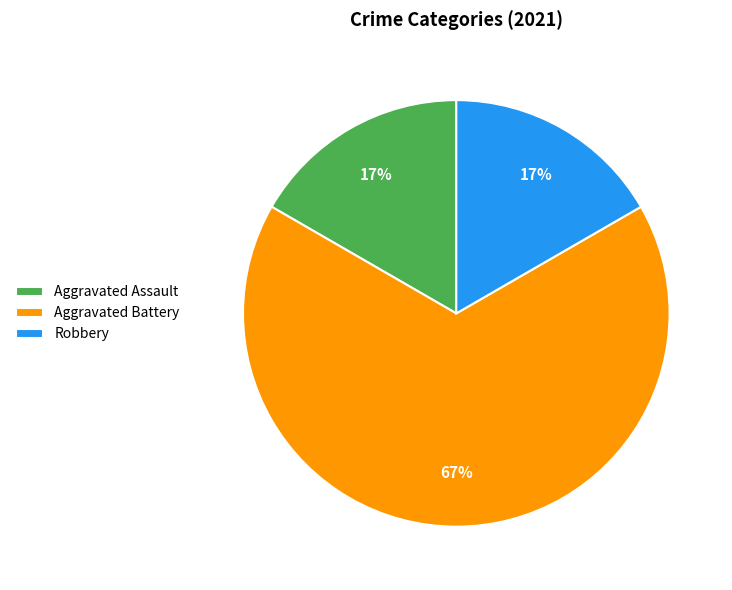

Between Aggravated Battery and Robbery, which is larger?

Aggravated Battery